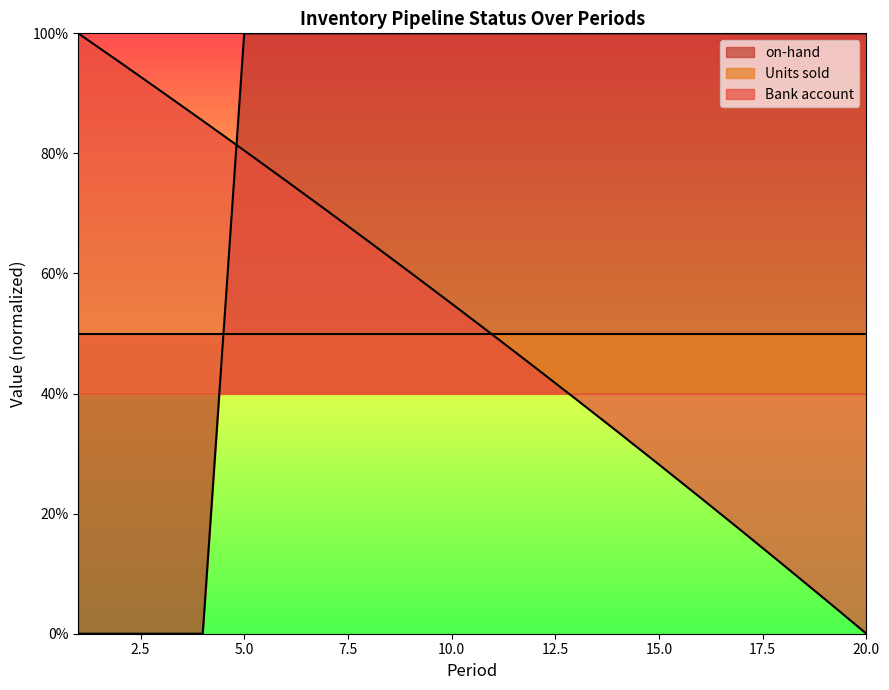

True or false: Bank account has a value of -0.2 at 18.

False